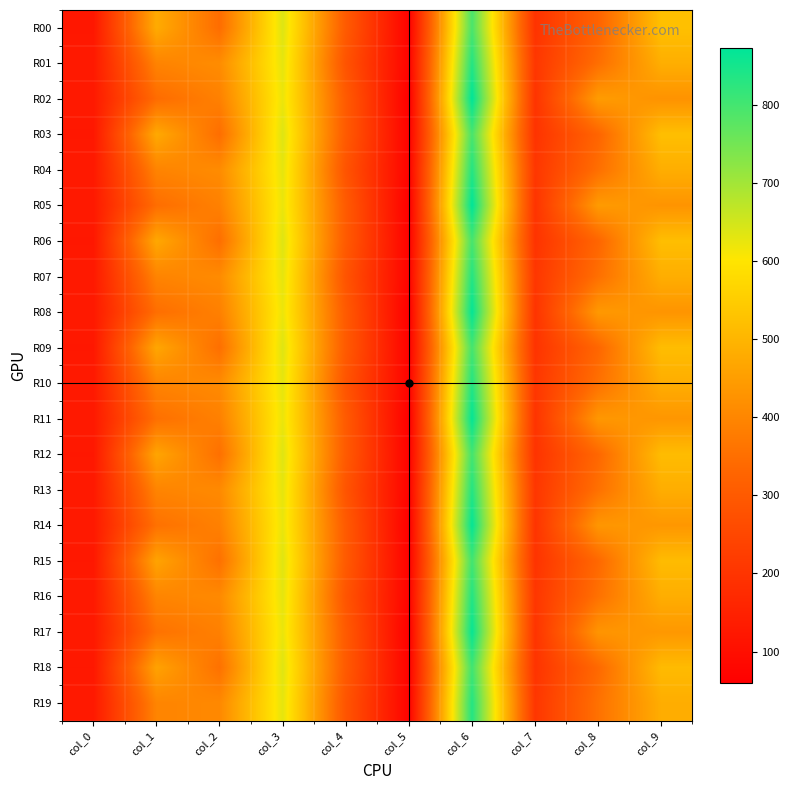

At col_4, list the series in order from smallest to largest.

R01, R04, R07, R10, R13, R16, R19, R18, R15, R17, R12, R08, R11, R09, R06, R14, R03, R00, R02, R05